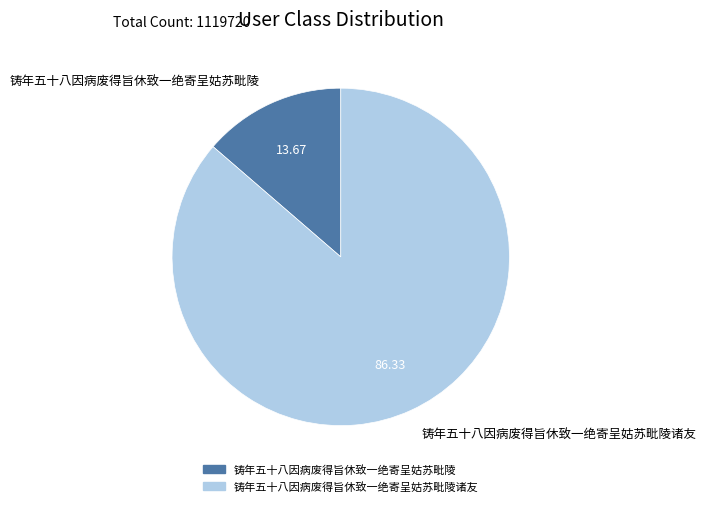

Combined, do 铸年五十八因病废得旨休致一绝寄呈姑苏毗陵 and 铸年五十八因病废得旨休致一绝寄呈姑苏毗陵诸友 account for over 50%?

Yes